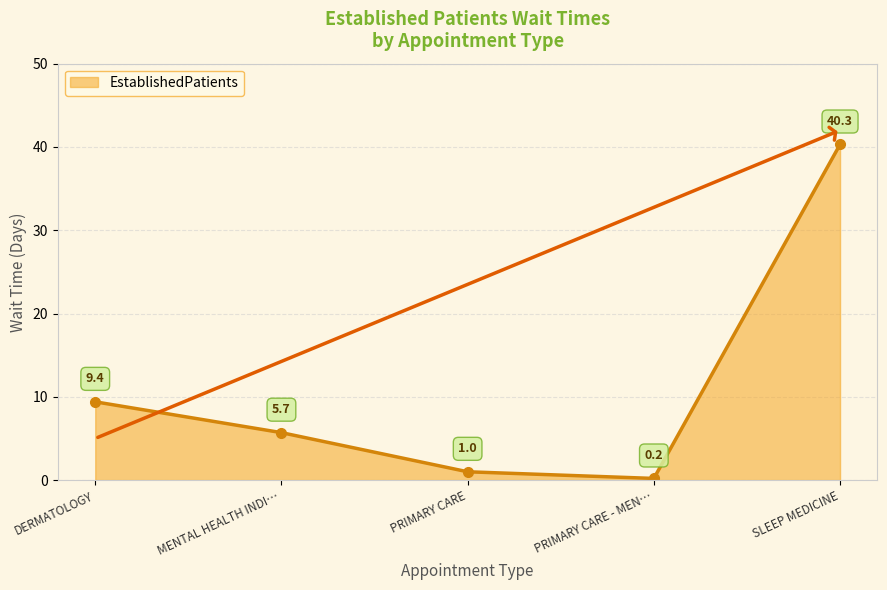

How many lines are shown in the chart?

1